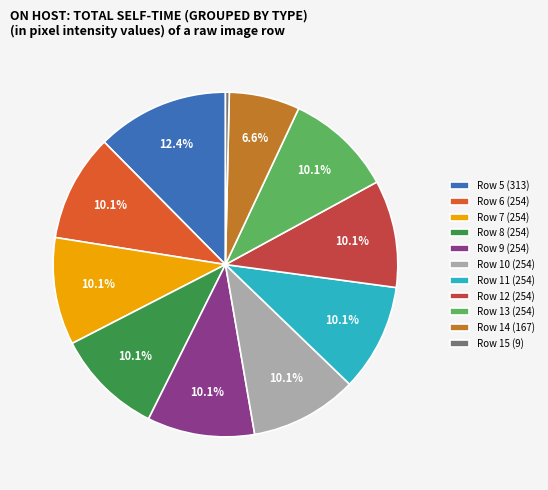

Count the number of slices in the pie.

11